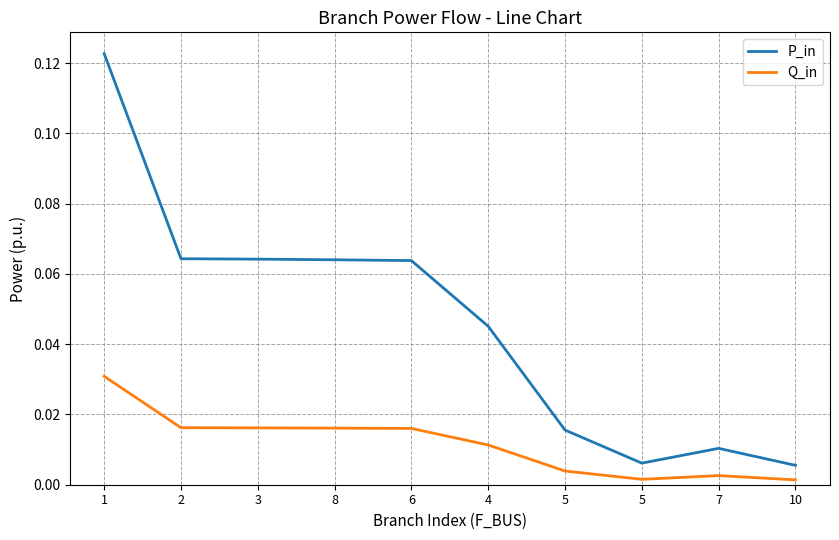

Does the chart display data point markers on the line(s)?

No